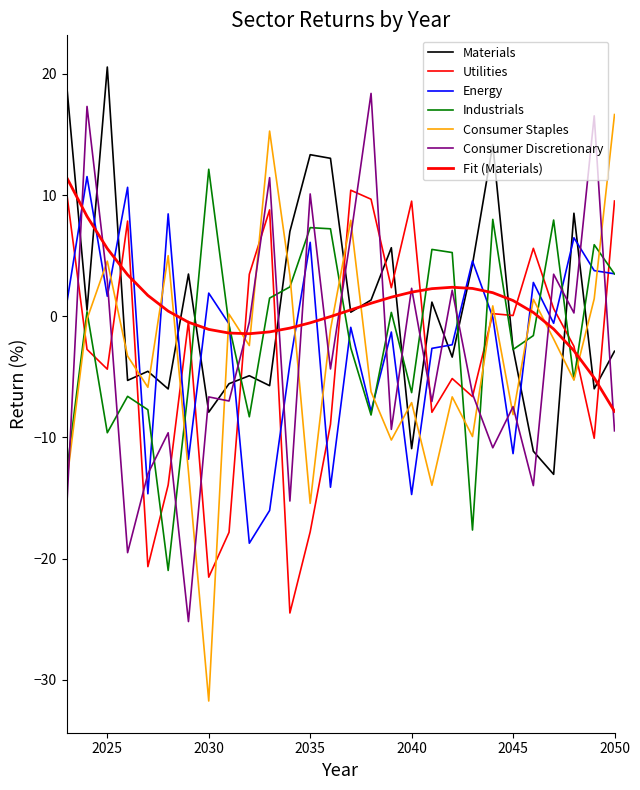

True or false: Consumer Staples has more than 0 points higher than both neighbors.

True